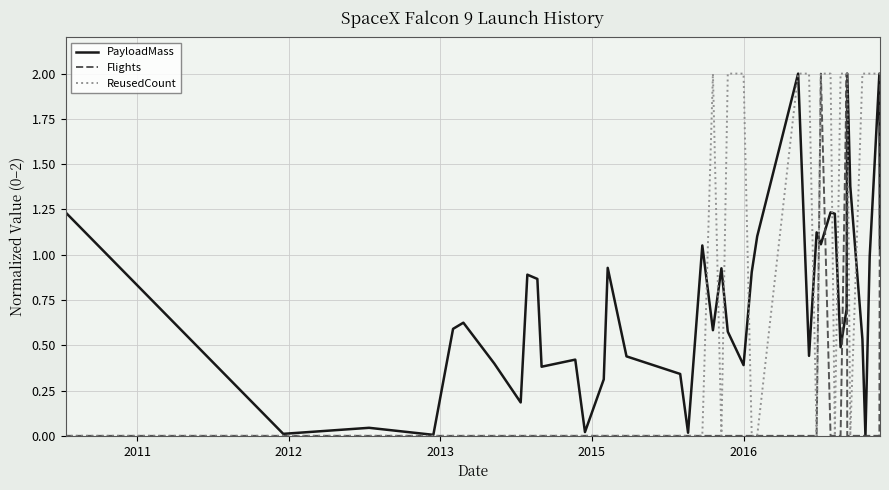

How many lines are shown in the chart?

3